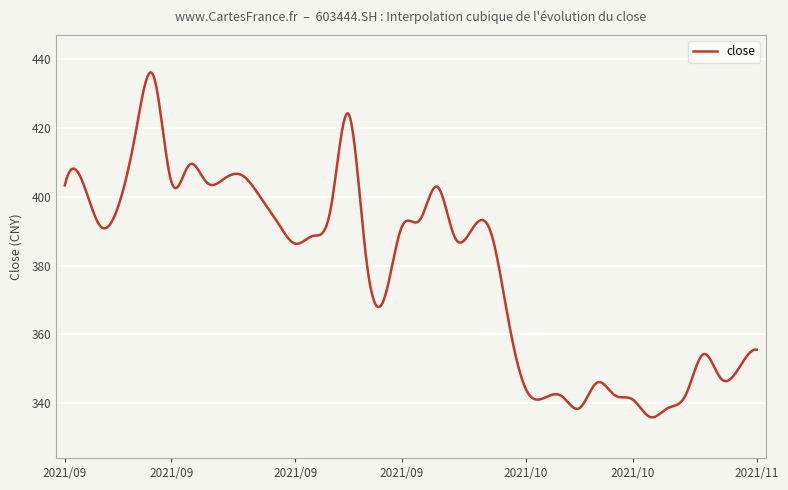

What is the maximum value shown in the chart?

436.1